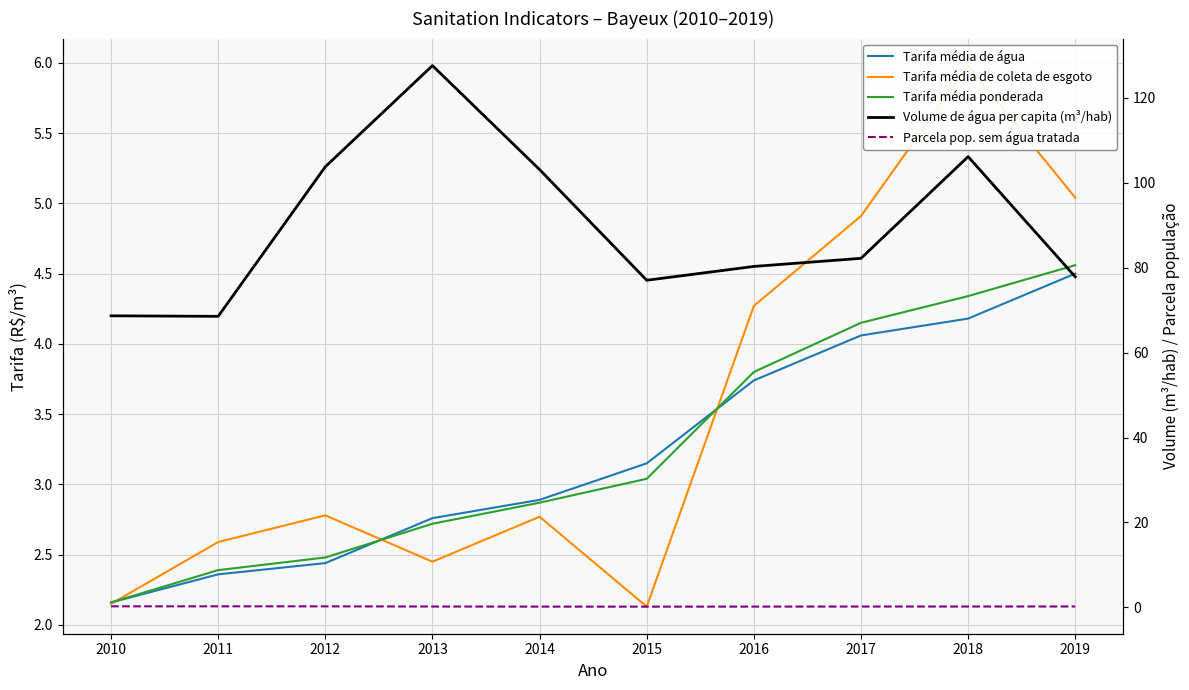

What is the lowest value of the Tarifa média de água series?

2.2